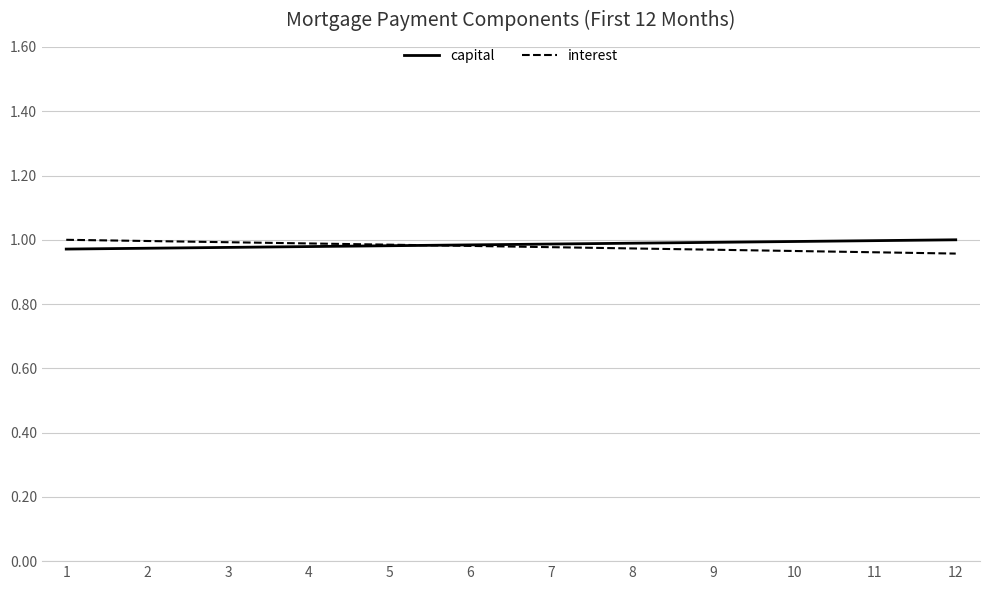

The capital series shows 1.0 at 2. True or false?

True